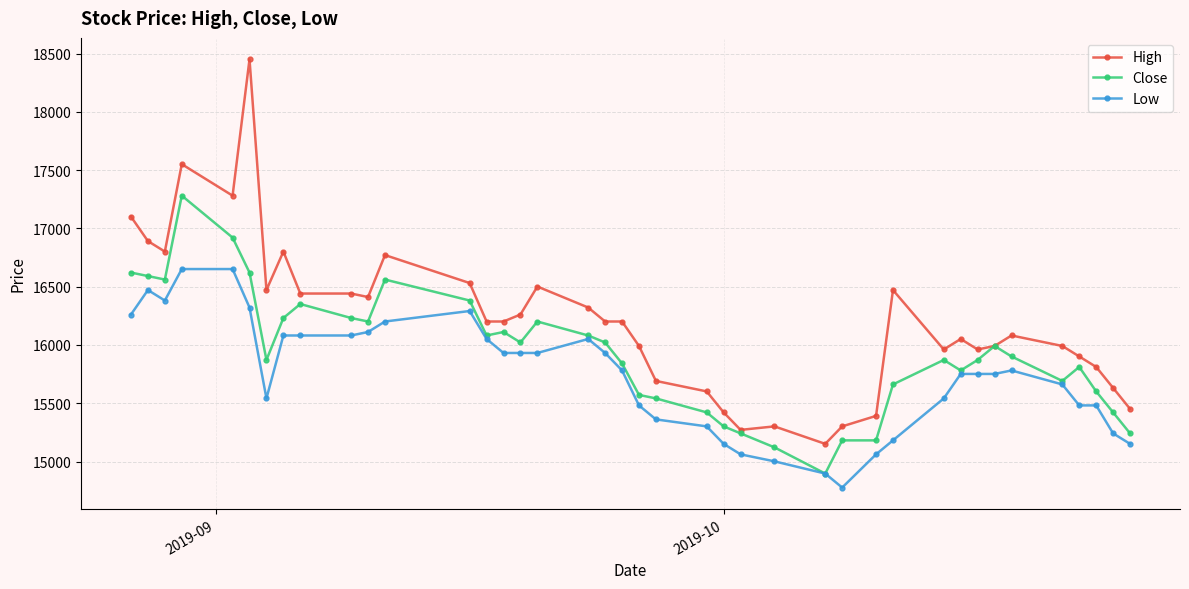

True or false: Low and High cross at least once.

False